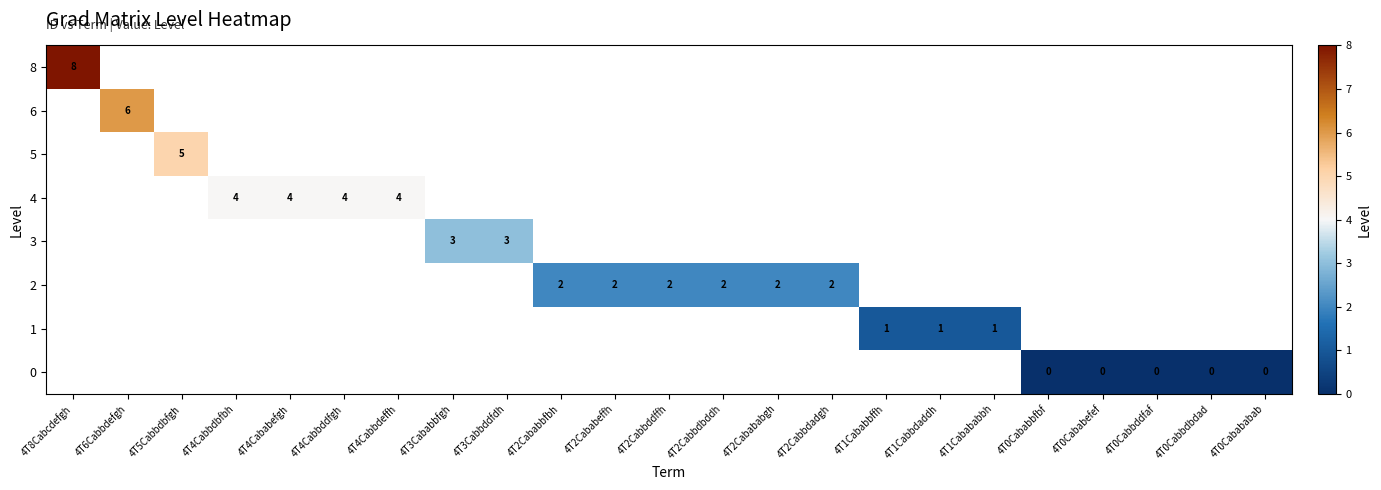

The 3 series shows 2 at 4T3Cababbfgh. True or false?

False